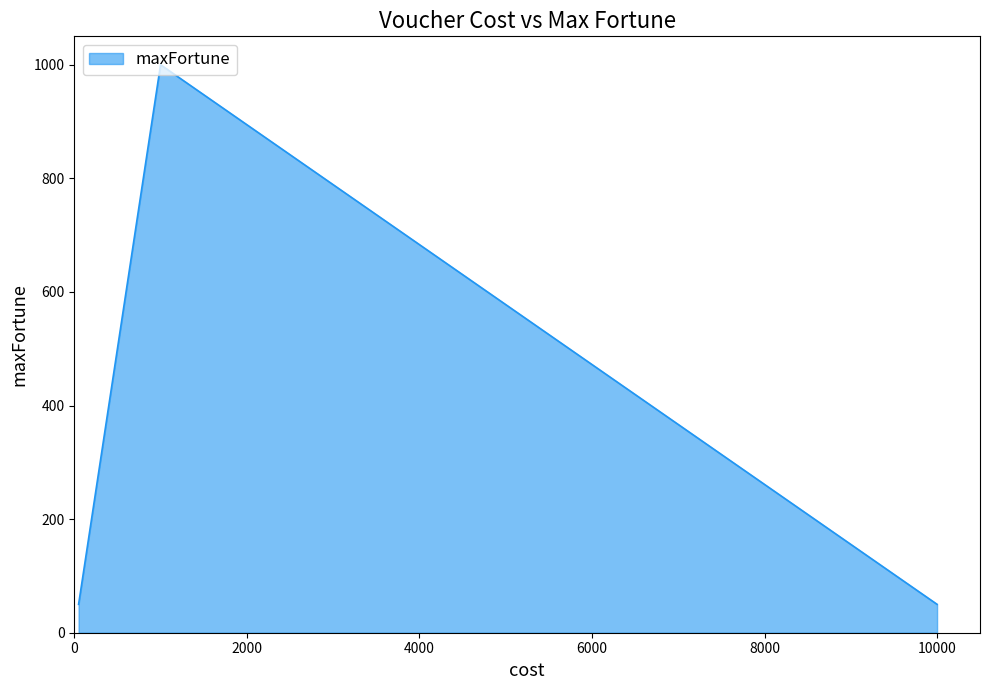

How many interior local peaks (higher than both neighbors) does the data have?

1